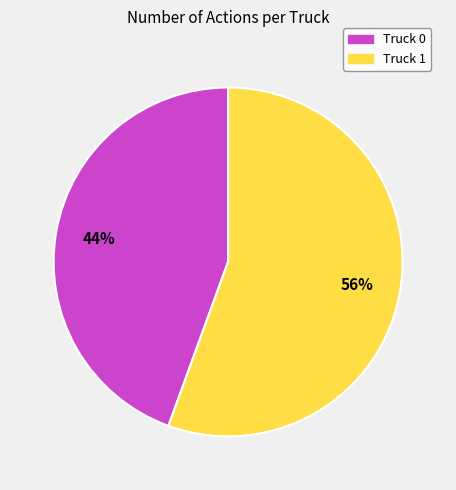

To the nearest percent, what is the average slice percentage?

50%